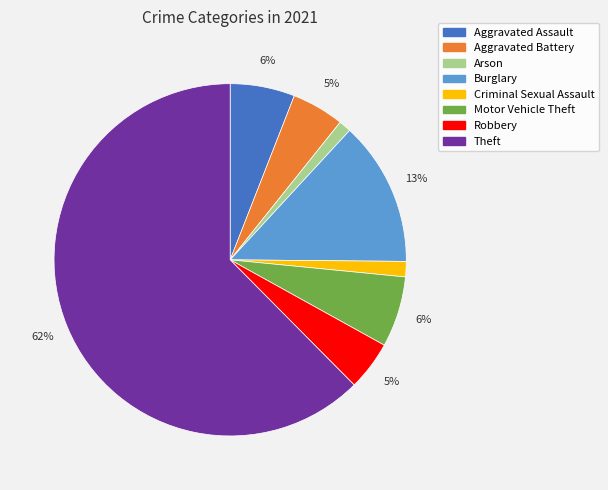

Count the number of slices in the pie.

8